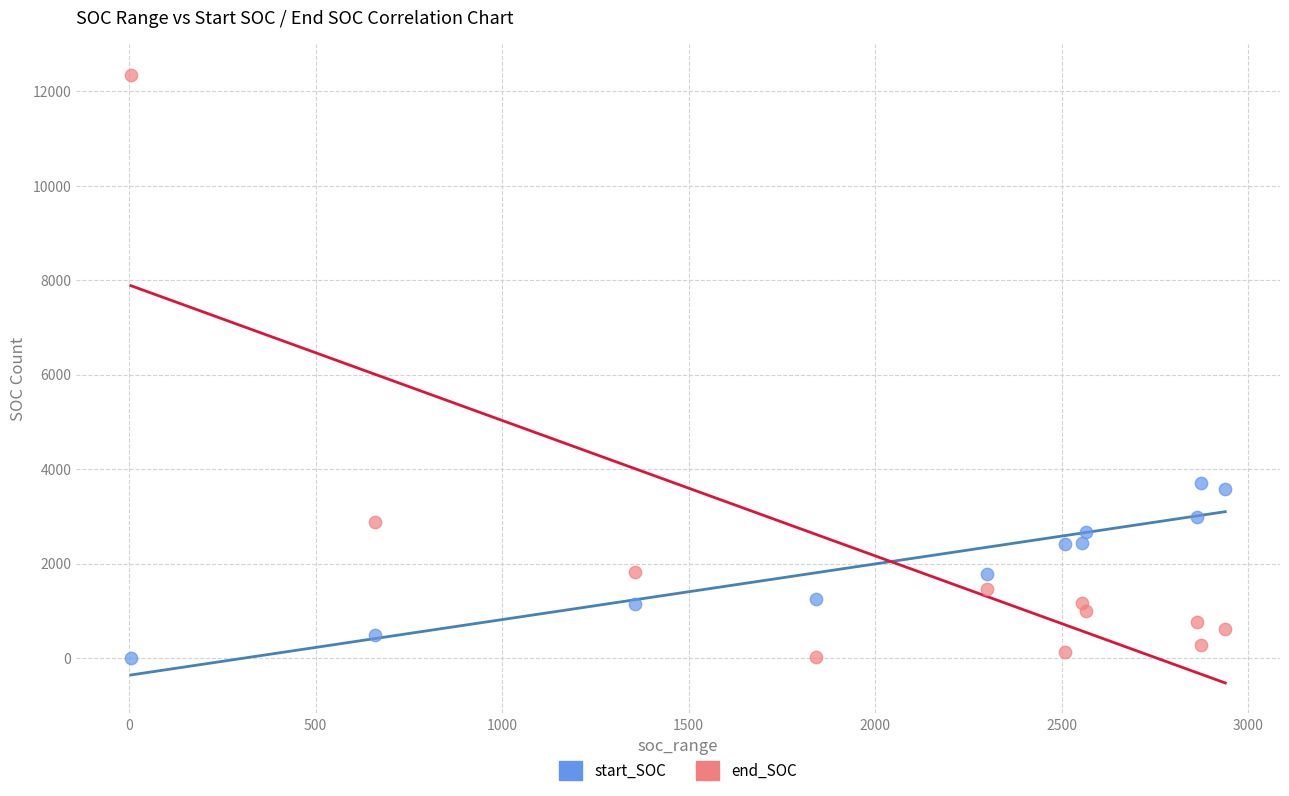

Across all data points, what is the range of Y values (max minus min)?

12347